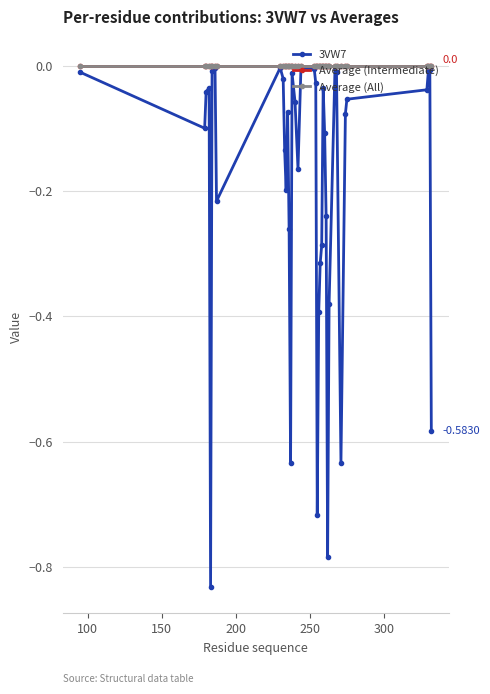

Does the chart have visible grid lines?

Yes